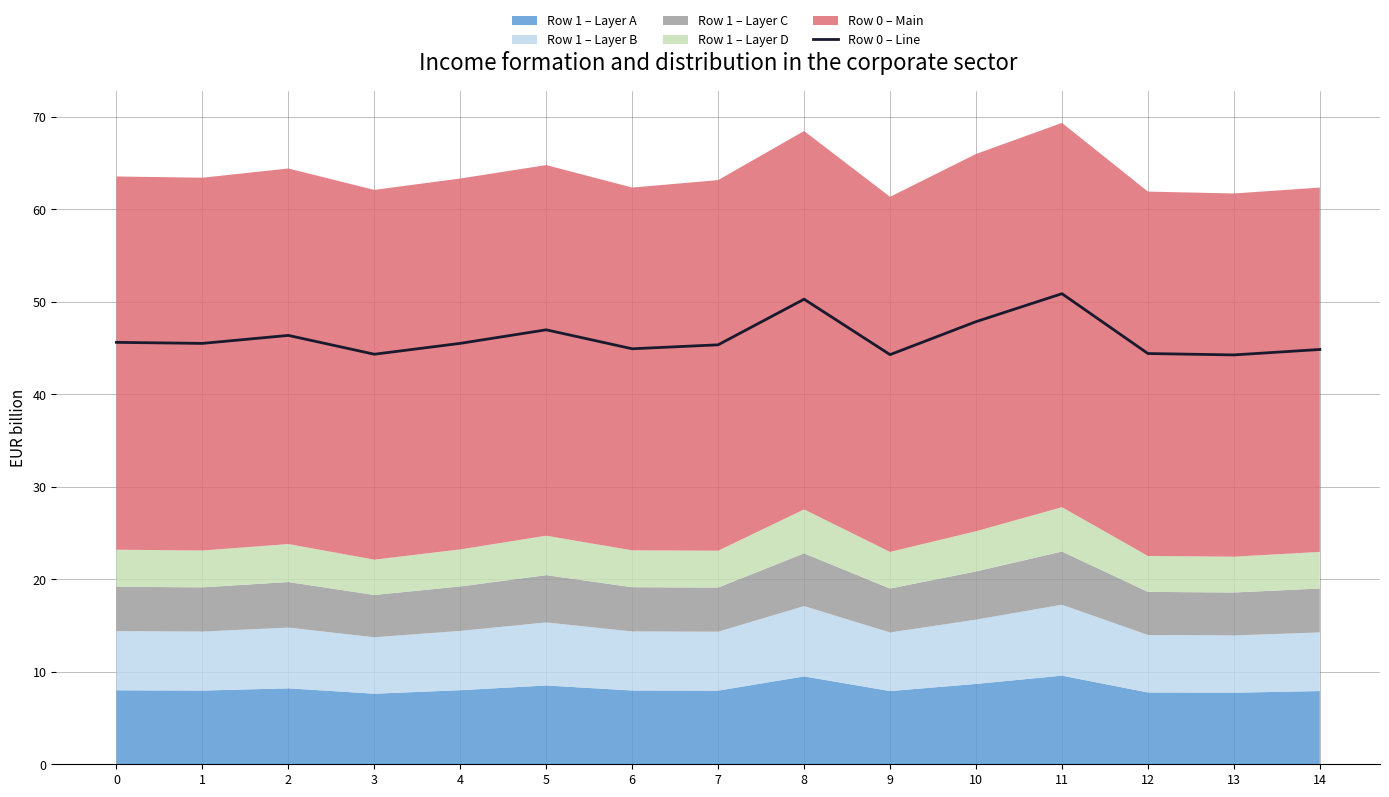

What is the maximum value shown in the chart?

50.9